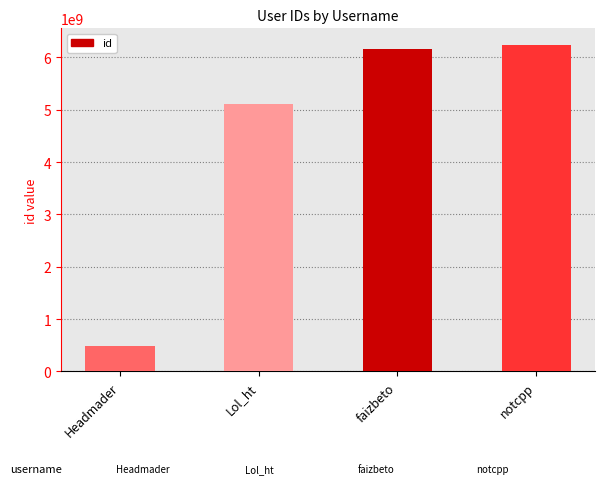

Between faizbeto and notcpp, which is larger?

notcpp